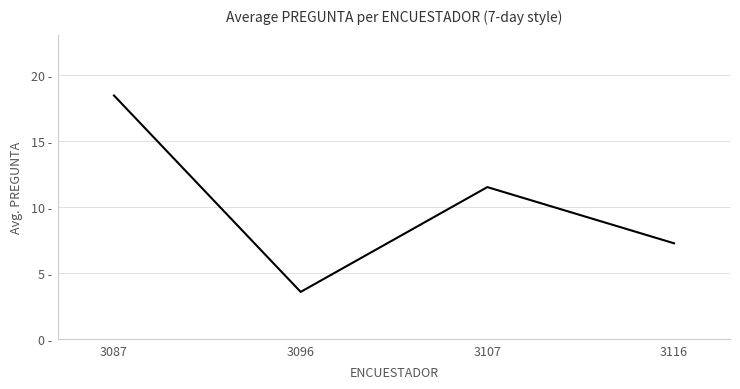

Is it true that the value at 3087 is 18.4?

True